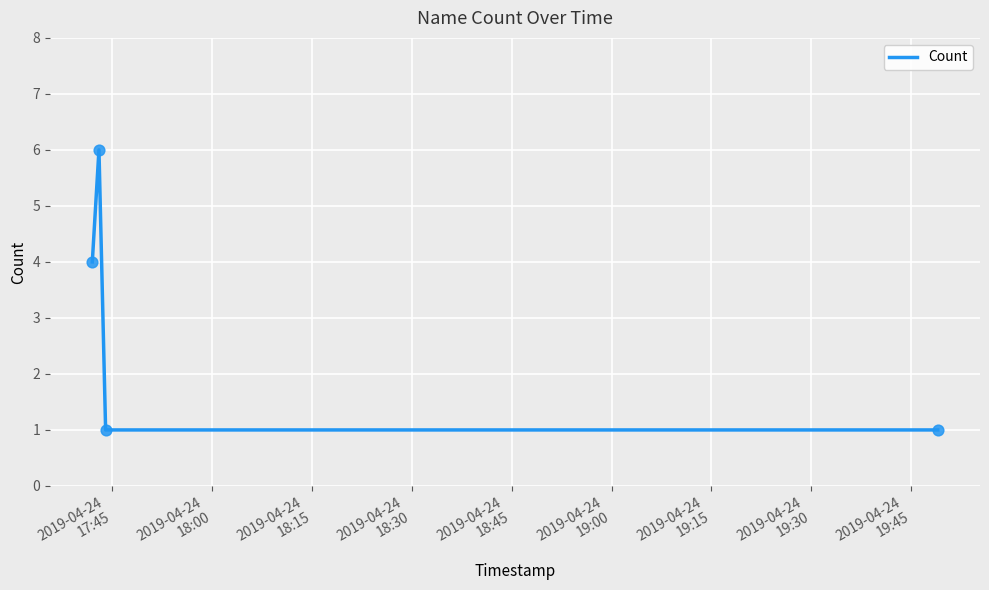

True or false: there are more than 2 points higher than both neighbors.

False